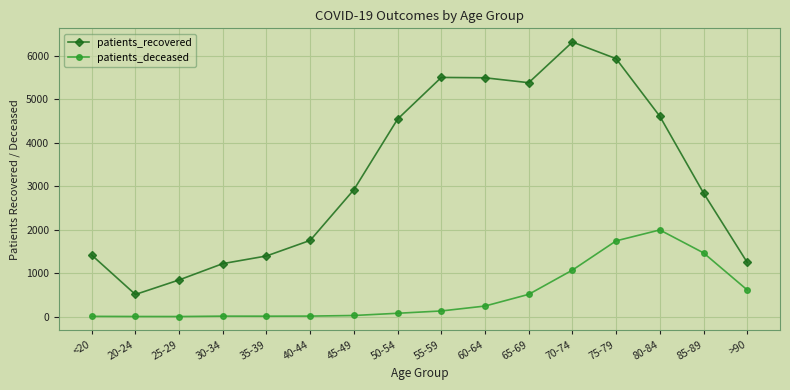

How many series are shown in this chart?

2